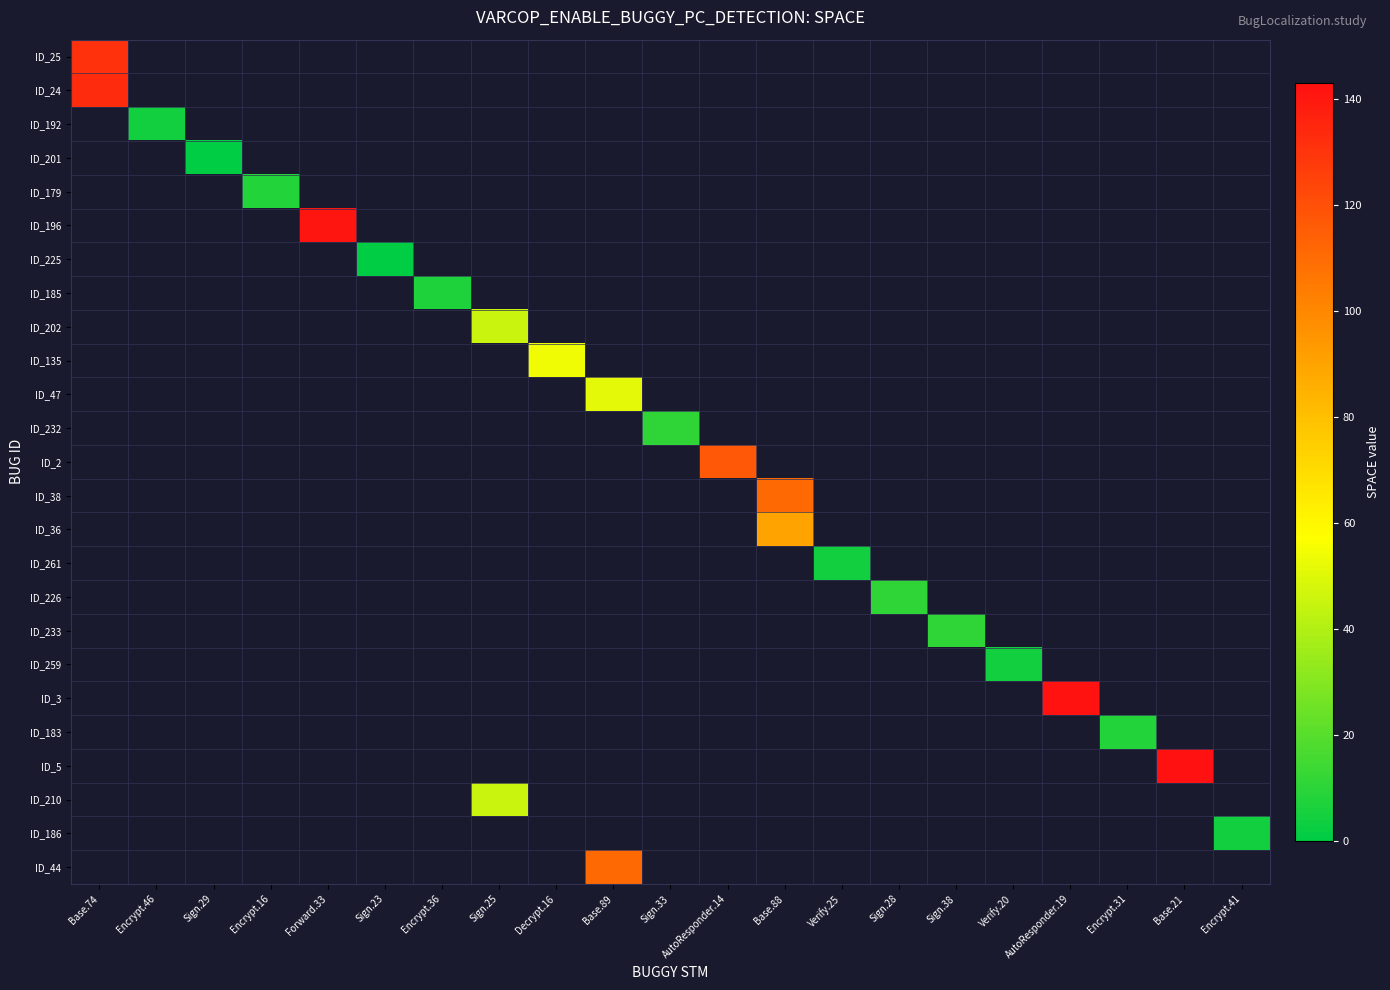

At how many categories does at least one series exceed 40?

9